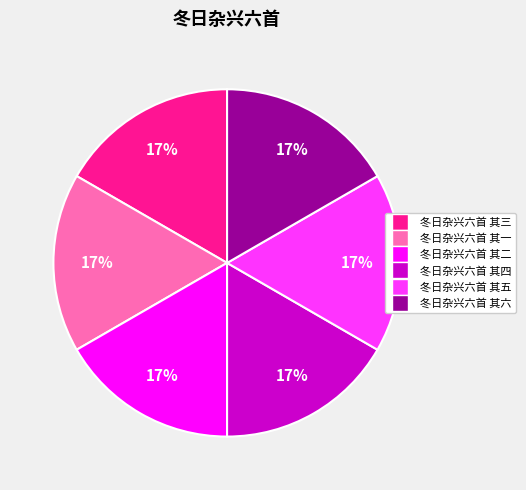

Is 冬日杂兴六首 其五 the majority of the pie?

No